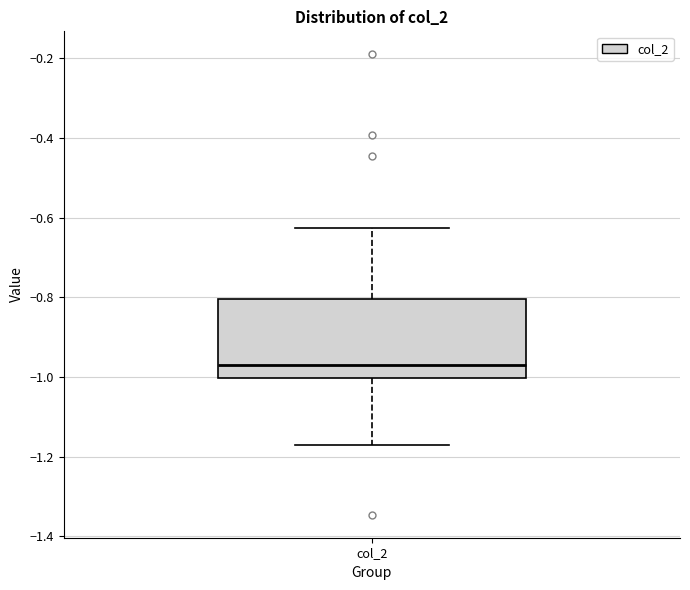

Where is the upper edge of the box for col_2 on the y-axis? The values are not printed on the chart, so give them approximately, as read against the axis.

-0.80